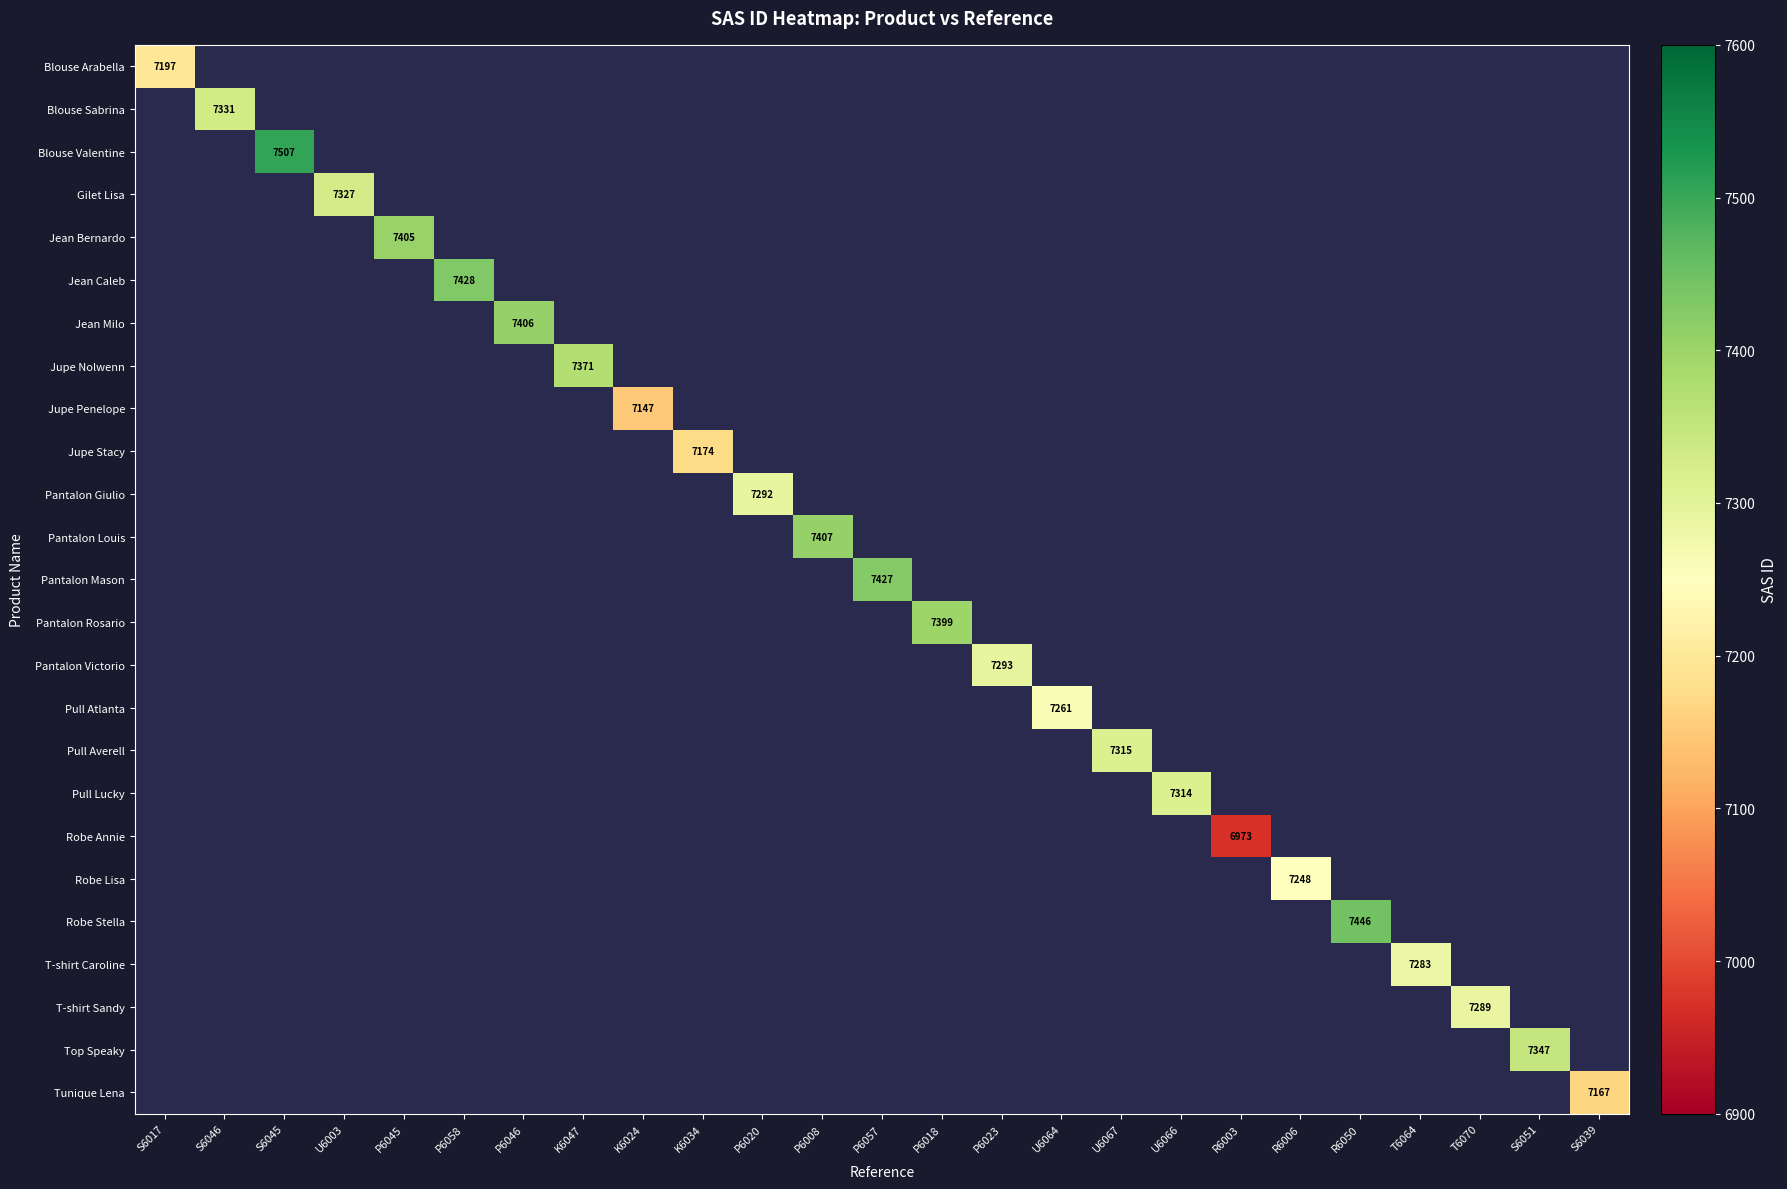

At which category does the chart reach its minimum across all series?

R6003